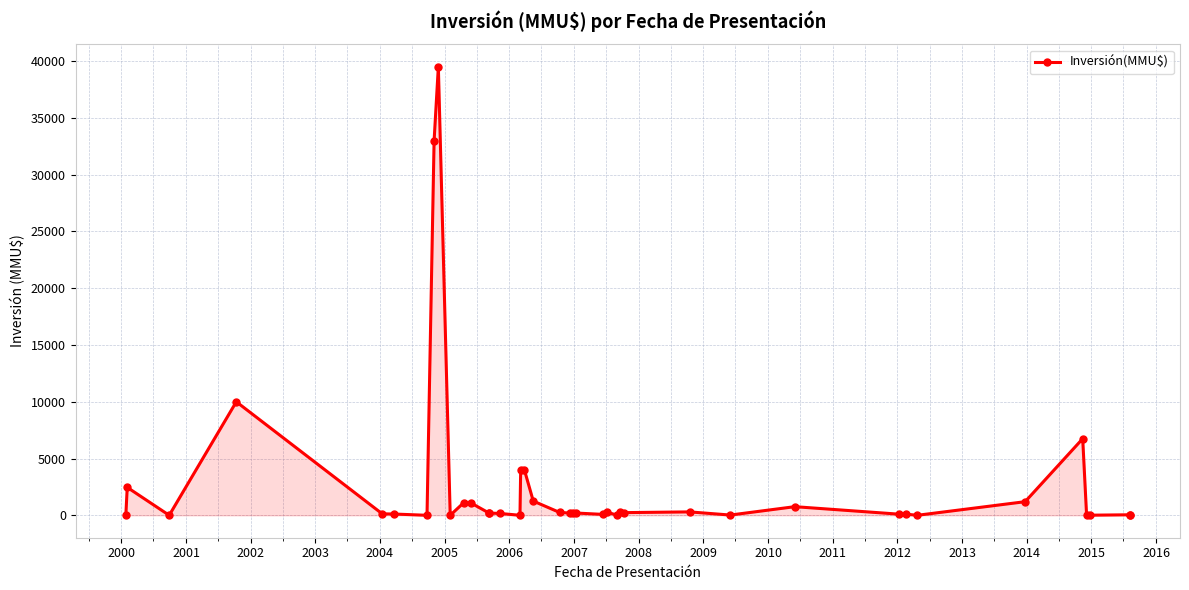

What is the difference between the second highest and second lowest values?

33000